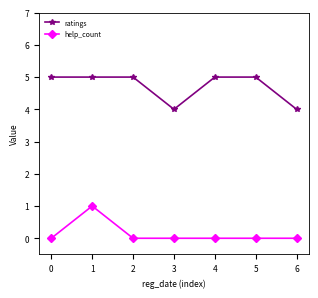

What is the spread (max minus min) of values at 3?

4